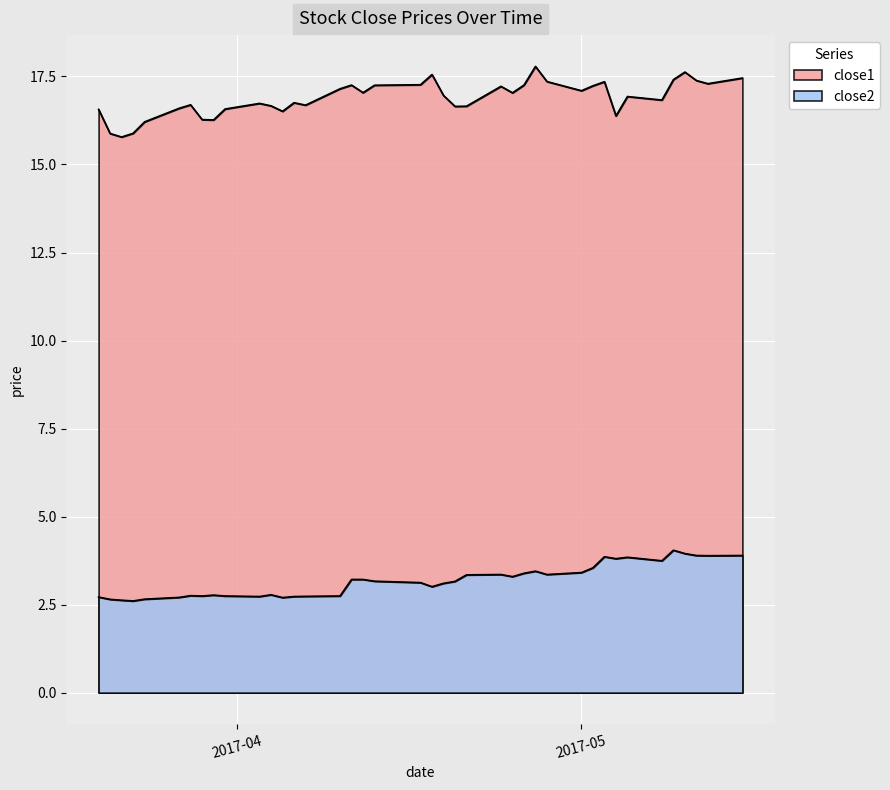

True or false: close2 and close1 intersect in this chart.

False